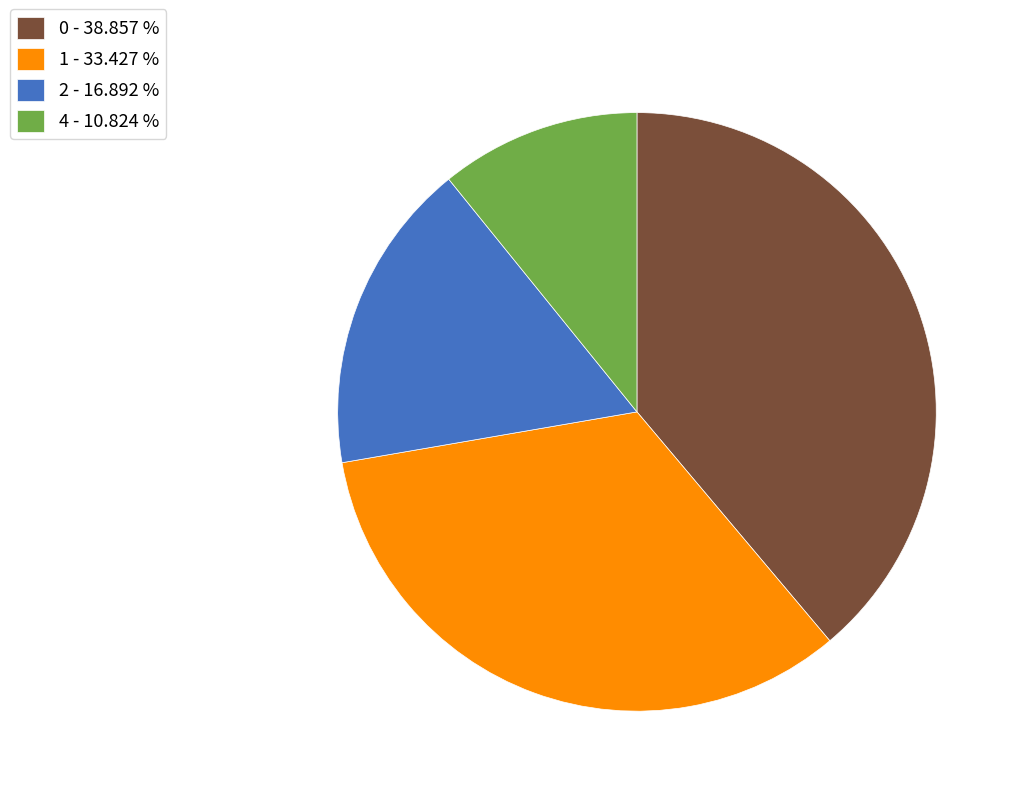

Does any single category account for the majority?

No